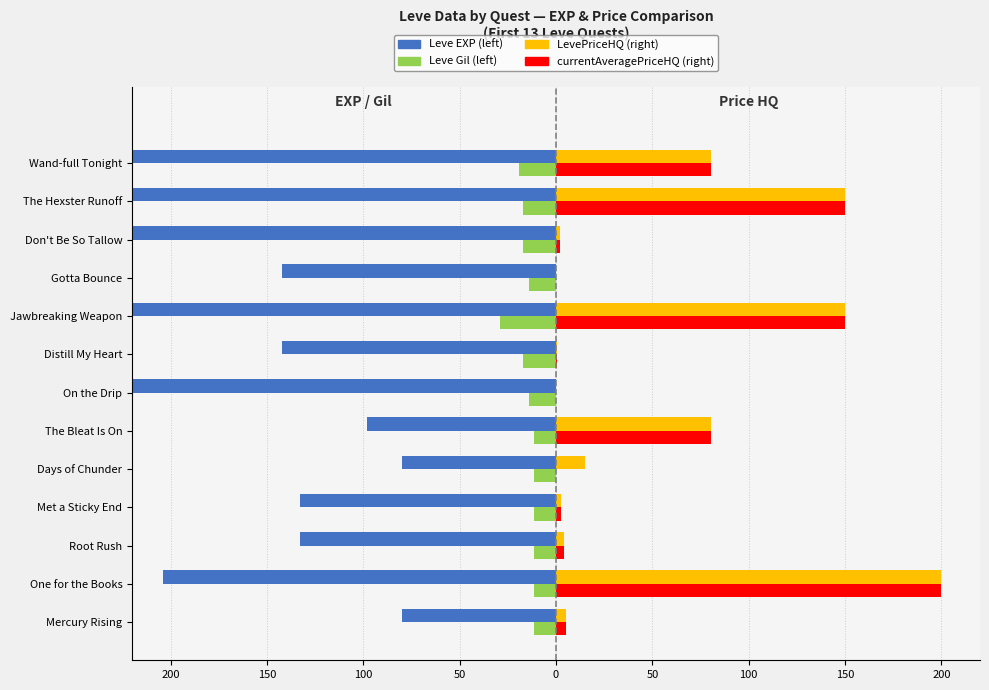

Reading left to right, extract all data points from this chart.

Leve EXP (left): -80.0	-204.0	-133.0	-133.0	-80.0	-98.0	-249.0	-142.0	-522.0	-142.0	-360.0	-628.0	-999.0
Leve Gil (left): -11.3	-11.4	-11.4	-11.5	-11.2	-11.2	-13.9	-16.9	-29.3	-14.0	-17.0	-16.9	-19.1
LevePriceHQ (right): 5.0	200.0	4.0	2.7	15.0	80.6	0.0	0.3	150.0	0.0	2.1	150.0	80.6
currentAveragePriceHQ (right): 5.0	200.0	4.0	2.7	0.0	80.6	0.0	0.3	150.0	0.0	2.1	150.0	80.6